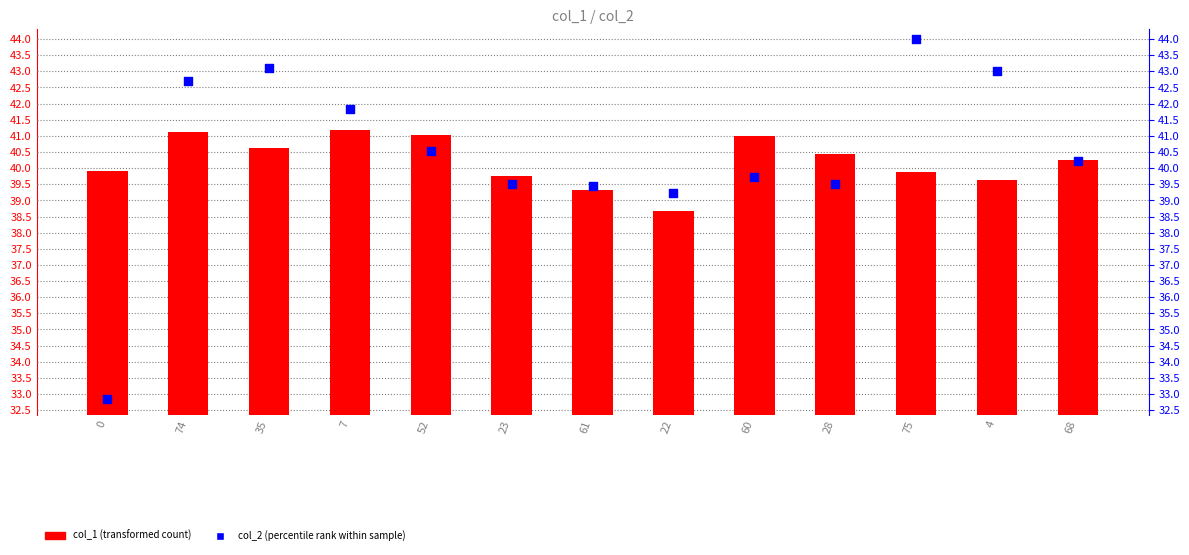

Which series reaches the maximum Y coordinate?

col_2 (percentile rank)